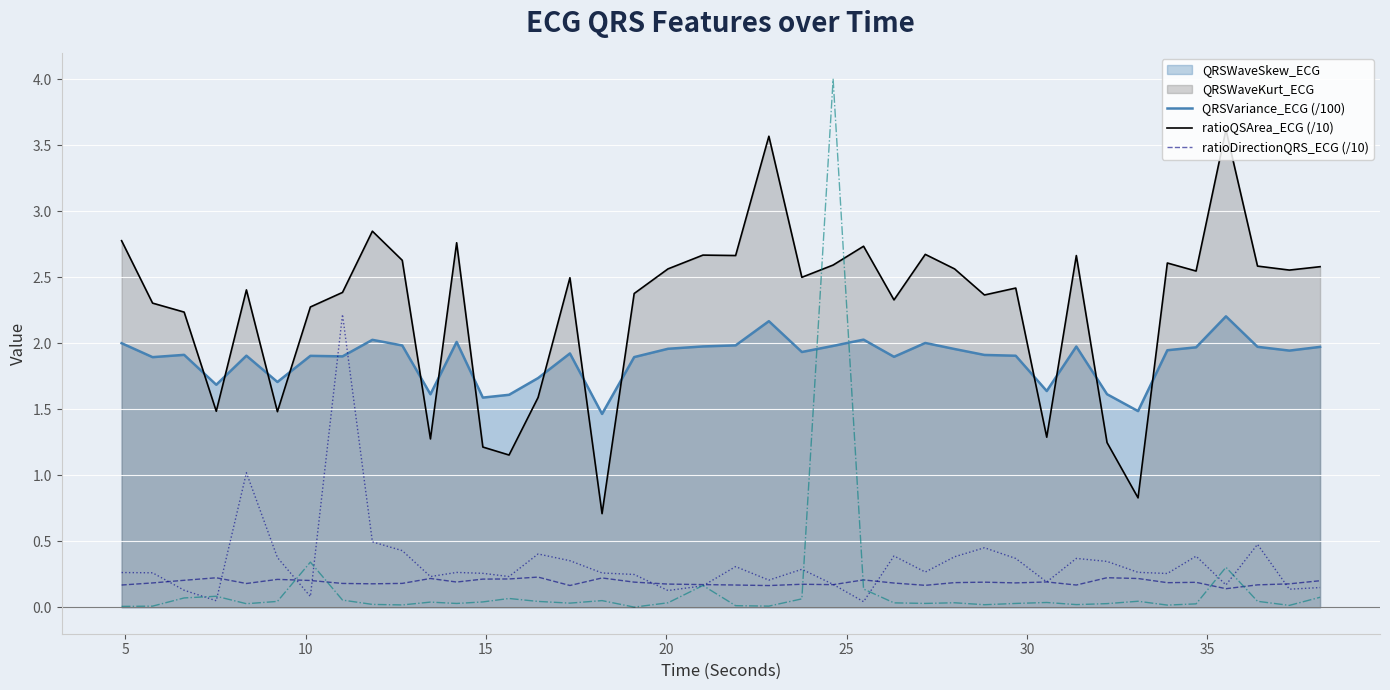

What is the difference between the second highest and minimum values in the ratioQSArea_ECG (/10) series?

1.0